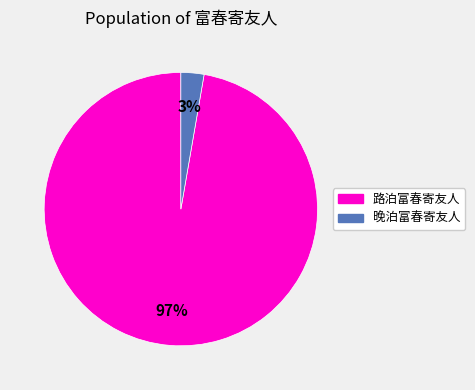

To the nearest percent, what is the average slice percentage?

50%